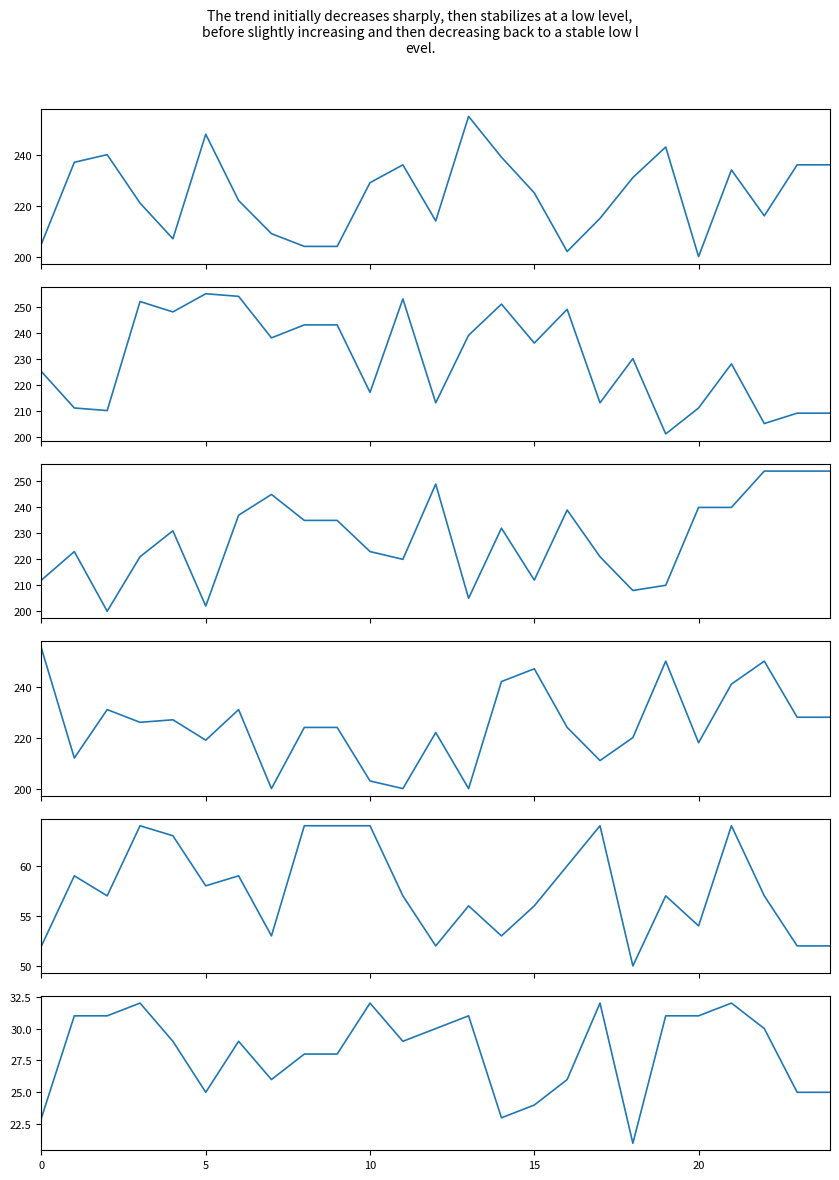

The value of ablePri4AxlesAuto at 7 is 26. True or false?

True